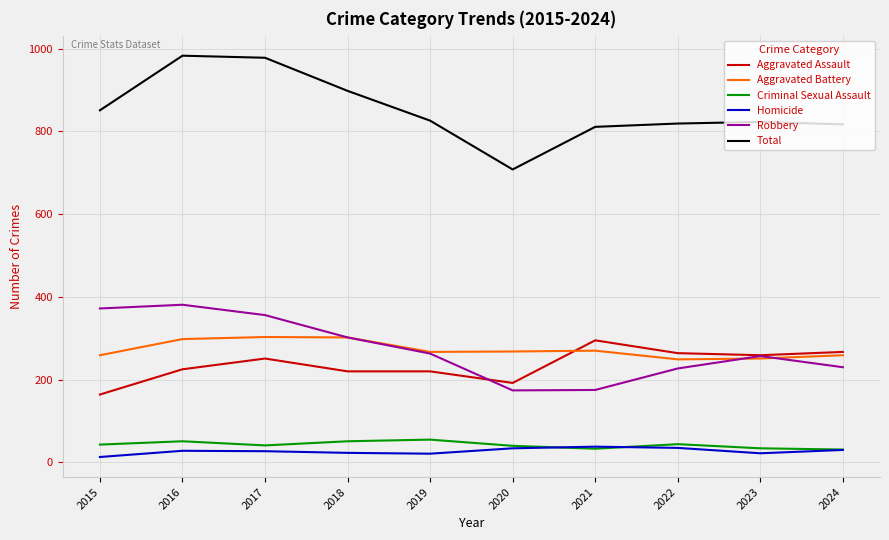

True or false: Criminal Sexual Assault has a value of 51 at 2016.

True